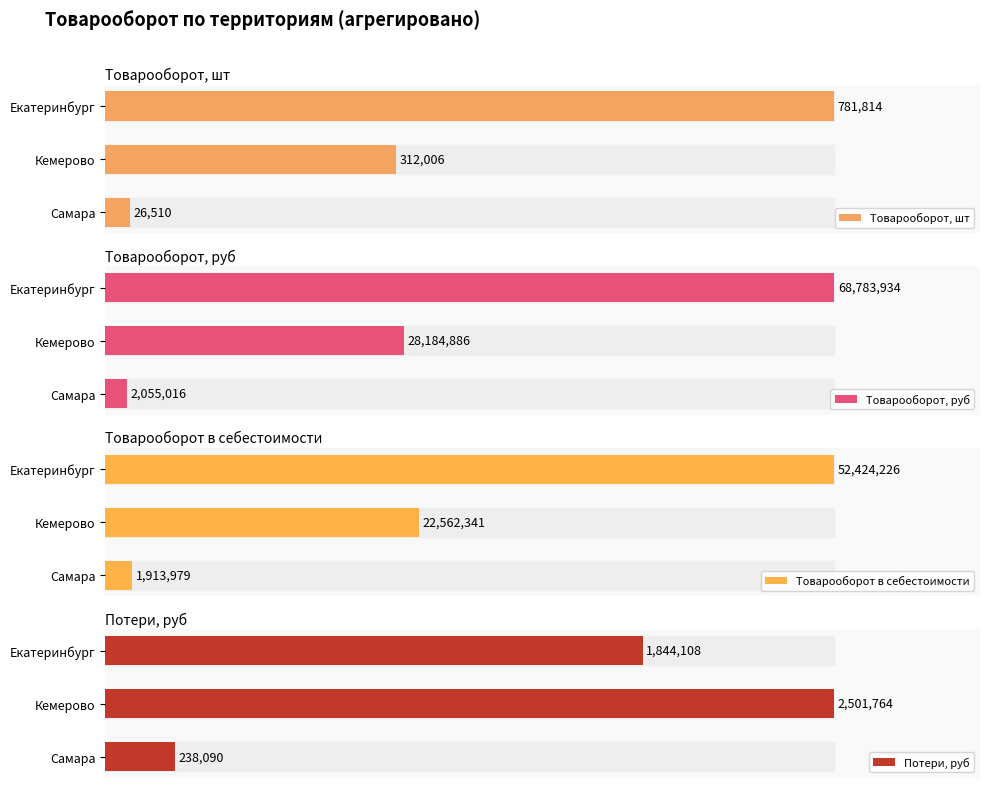

How many series are shown in this chart?

4